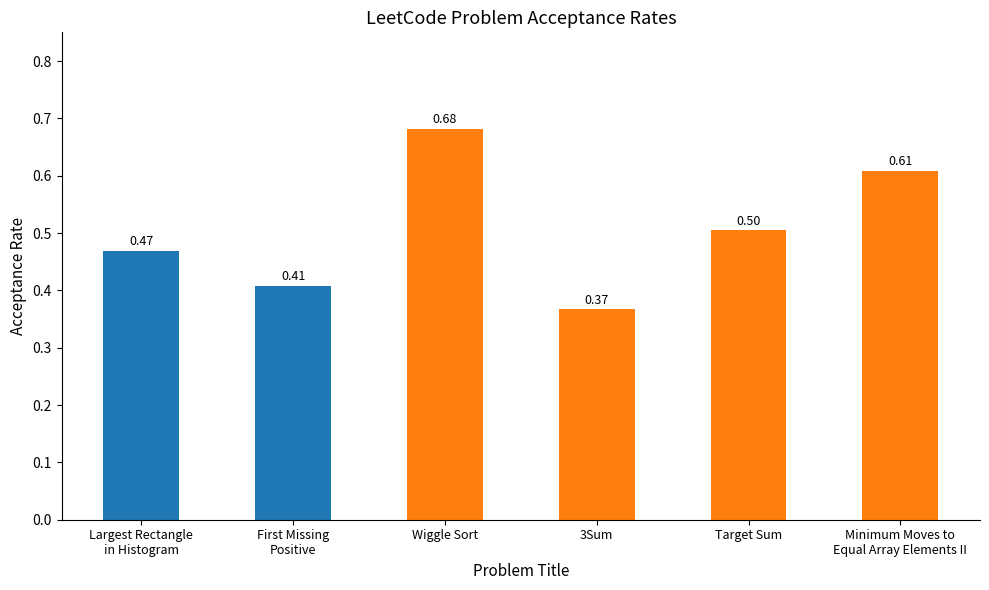

At which category does the chart reach its peak across all series?

Wiggle Sort